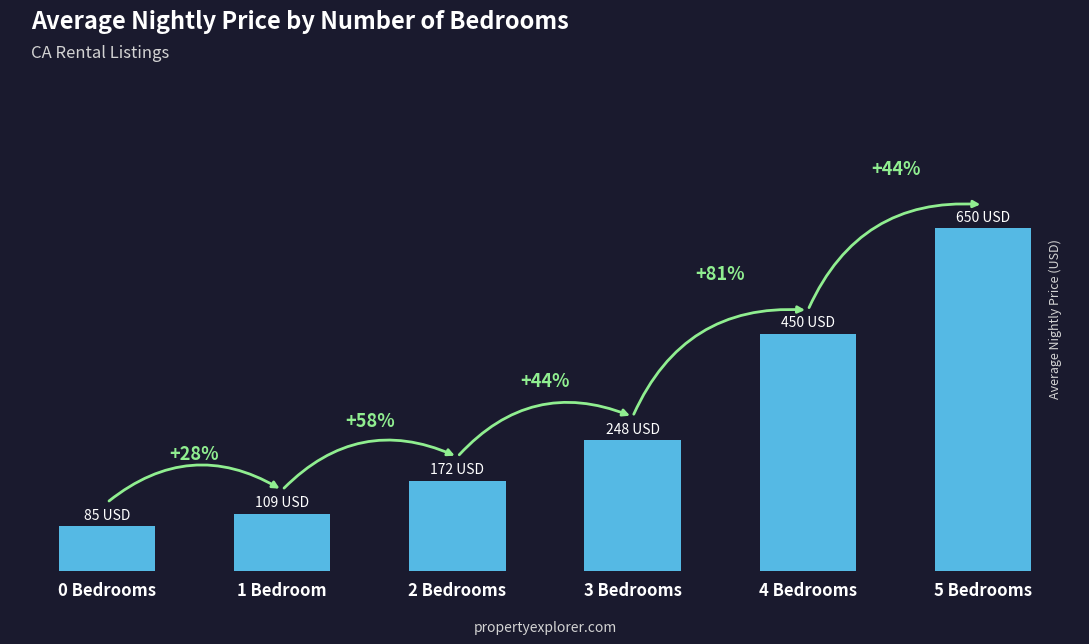

Where does the data first go above 248?

4 Bedrooms